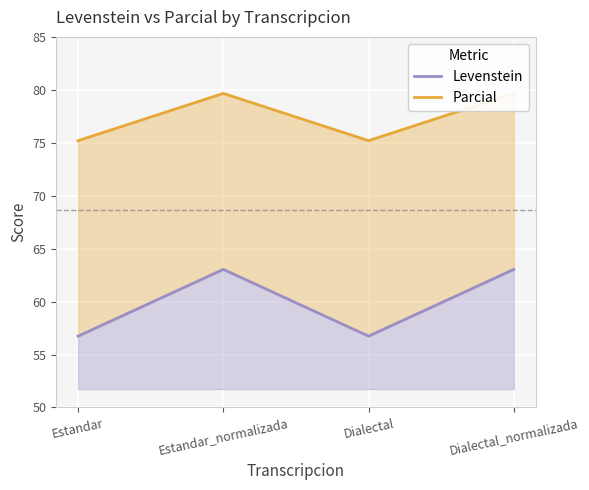

True or false: Parcial and Levenstein cross at least once.

False